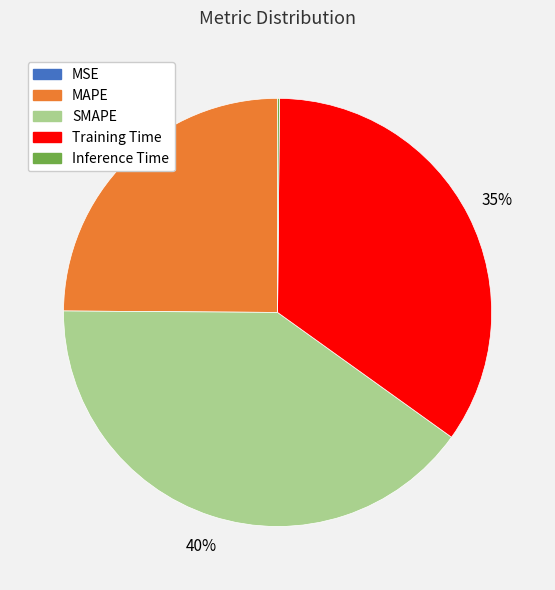

True or false: Training Time accounts for 35% of the total.

True